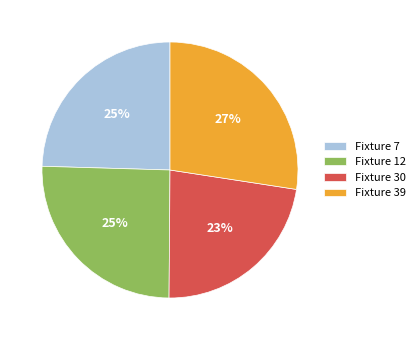

What percentage is the Fixture 7 slice, to the nearest percent?

25%